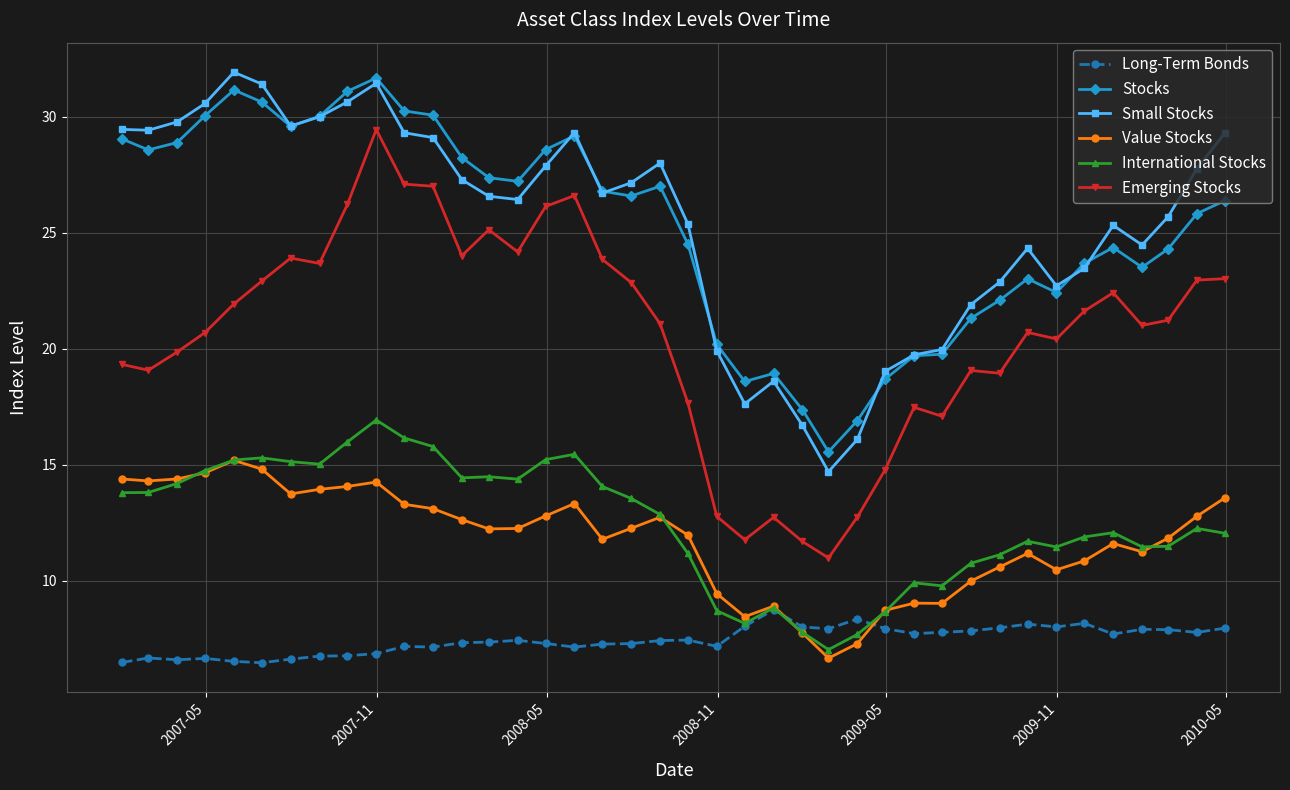

What are all the series names shown in the legend?

Long-Term Bonds, Stocks, Small Stocks, Value Stocks, International Stocks, Emerging Stocks